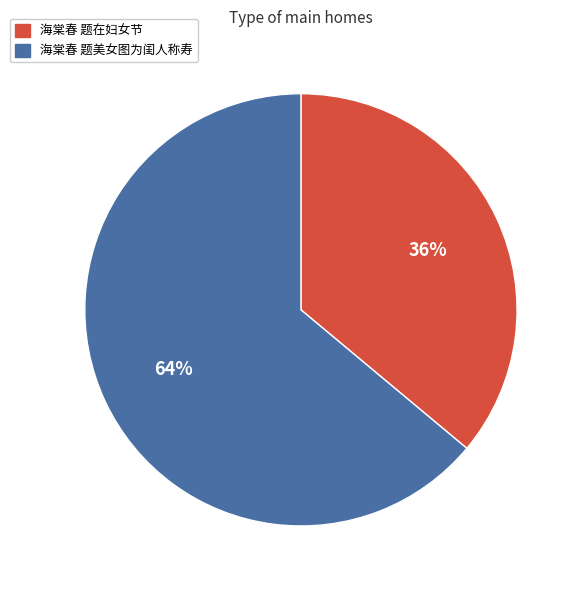

Count the number of slices in the pie.

2